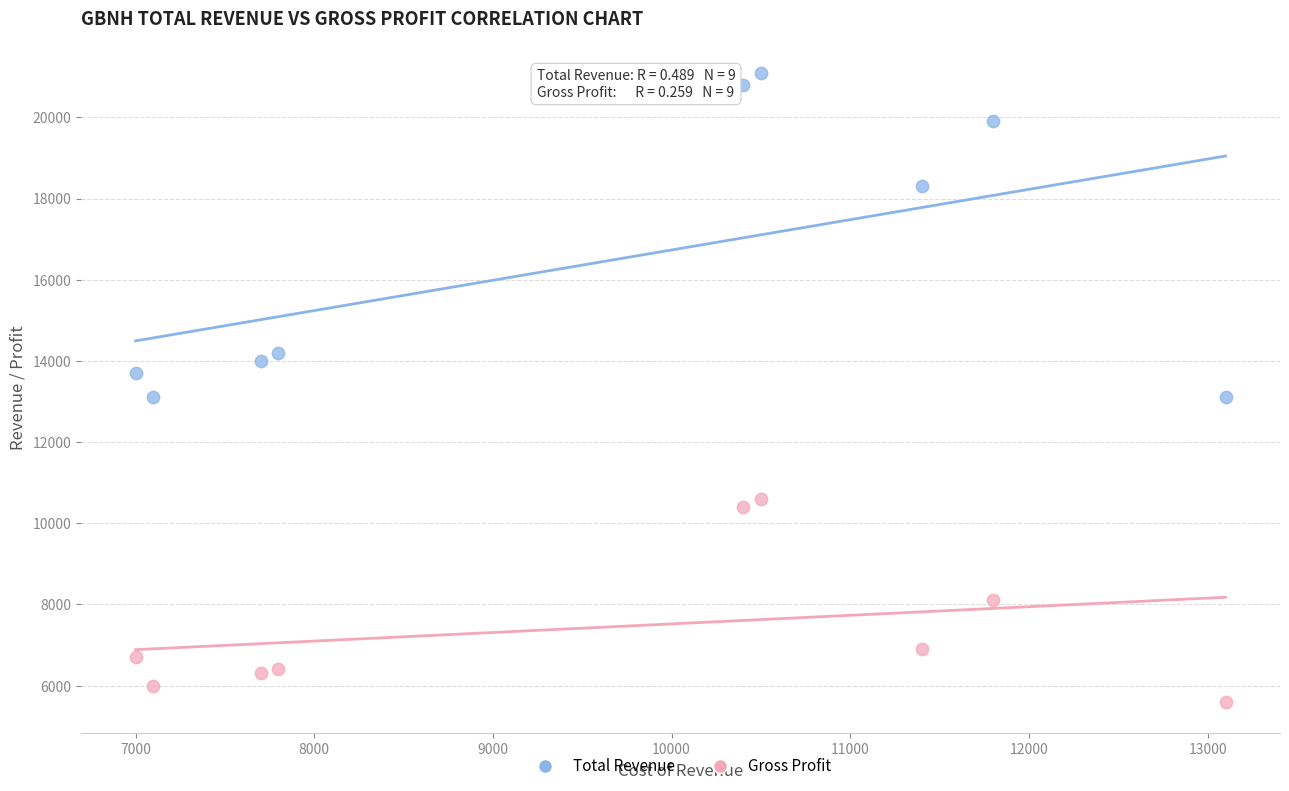

Which series has the widest spread of Y values?

Total Revenue